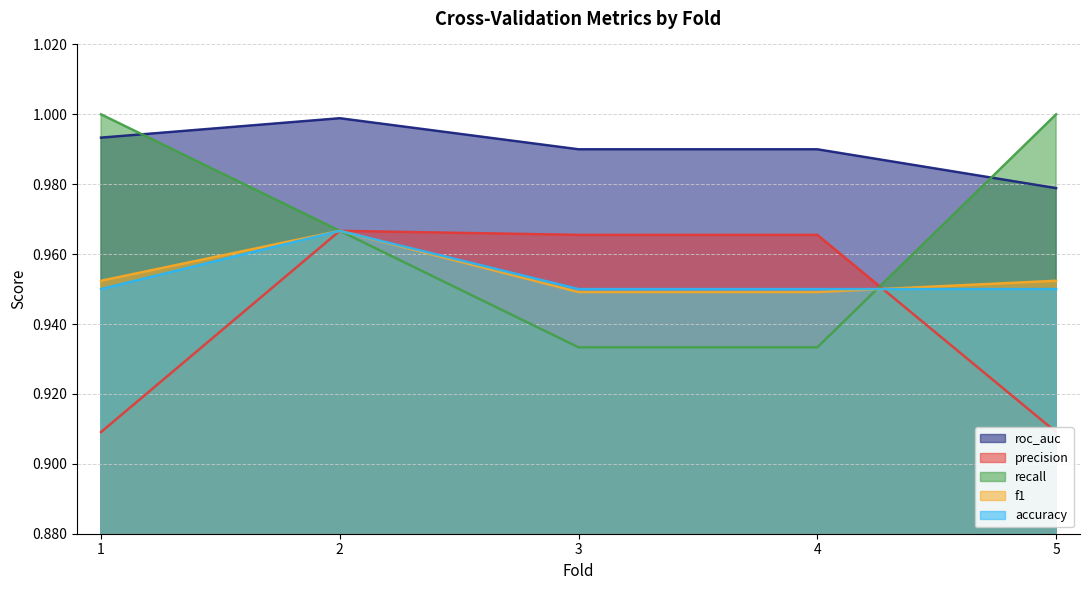

Is the value of recall at 2 greater than the value of roc_auc at 4?

No